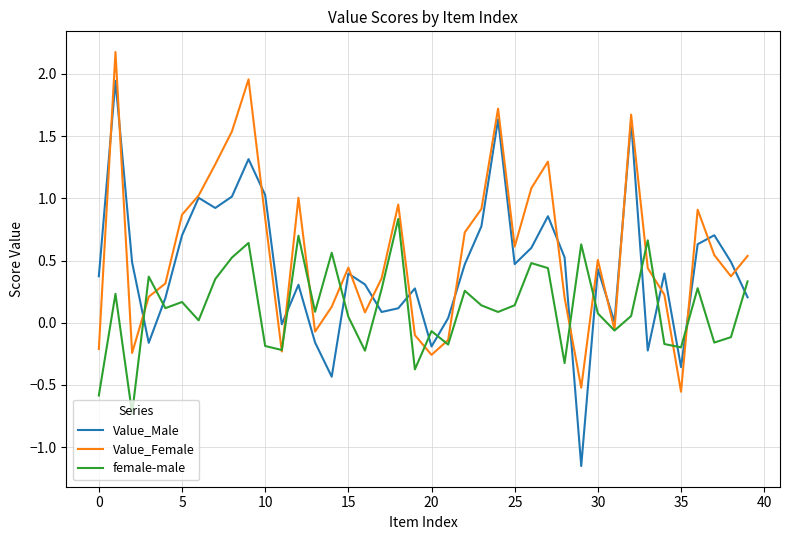

Rank the series by their average value, from lowest to highest.

female-male, Value_Male, Value_Female